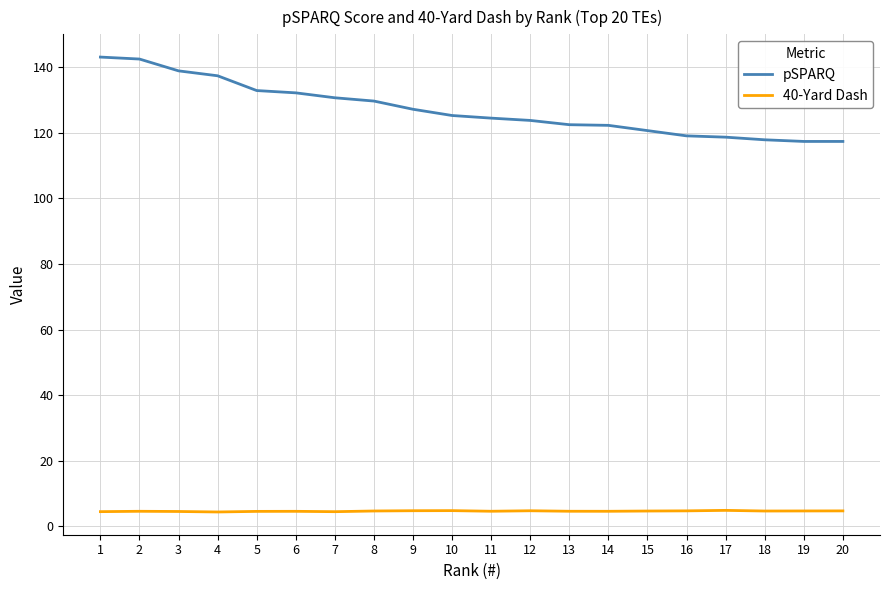

Is it true that 40-Yard Dash equals 4.6 at 6?

True